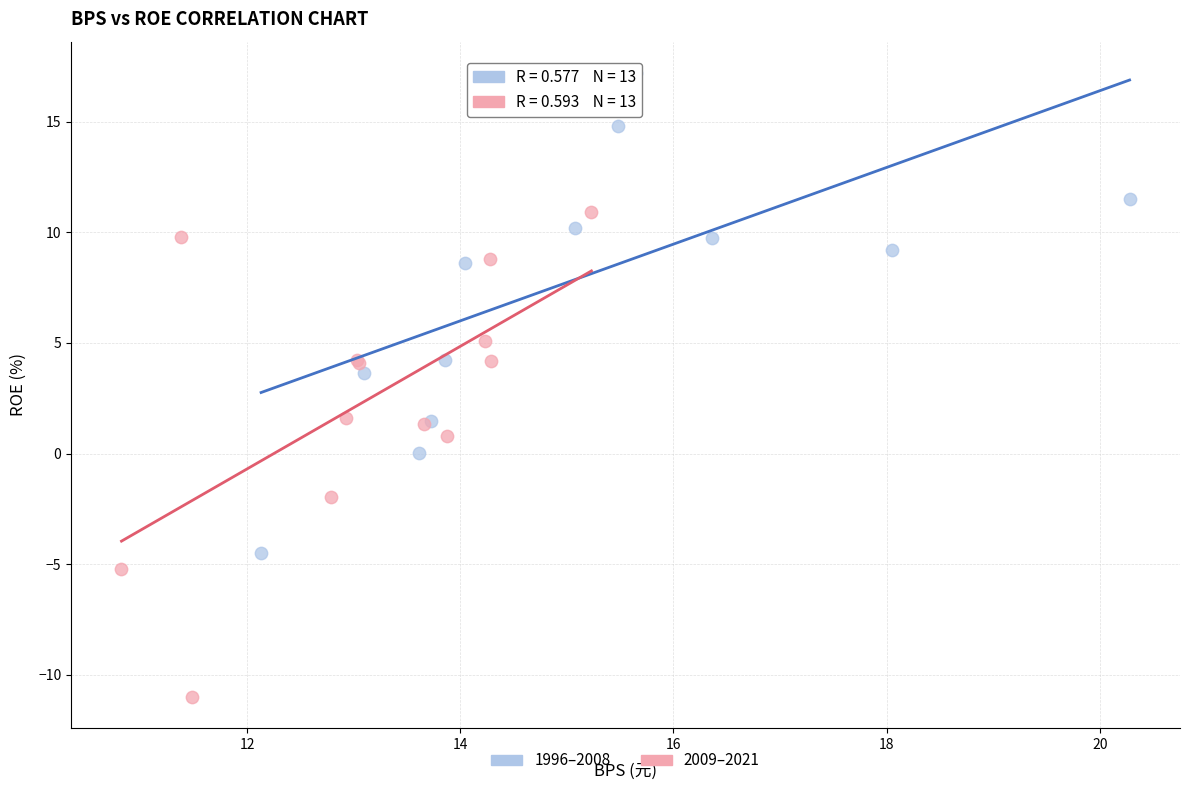

What are all the series names shown in the legend?

1996–2008, 2009–2021